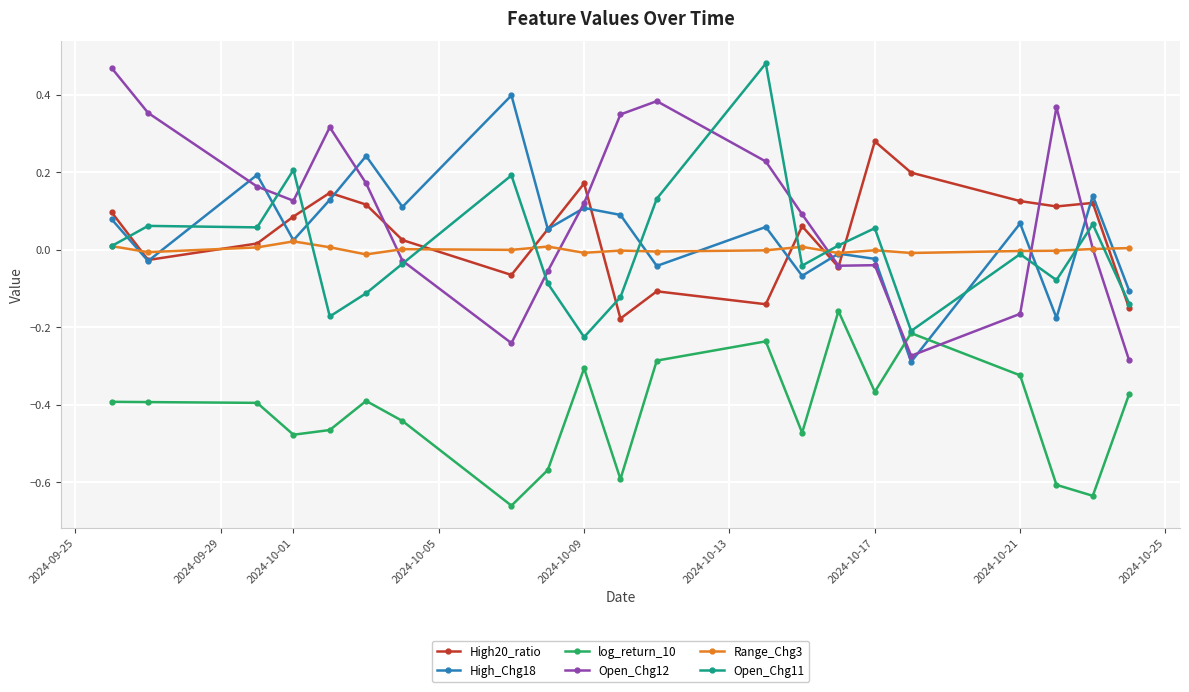

List the series in order of their peak value, lowest first.

log_return_10, Range_Chg3, High20_ratio, High_Chg18, Open_Chg12, Open_Chg11